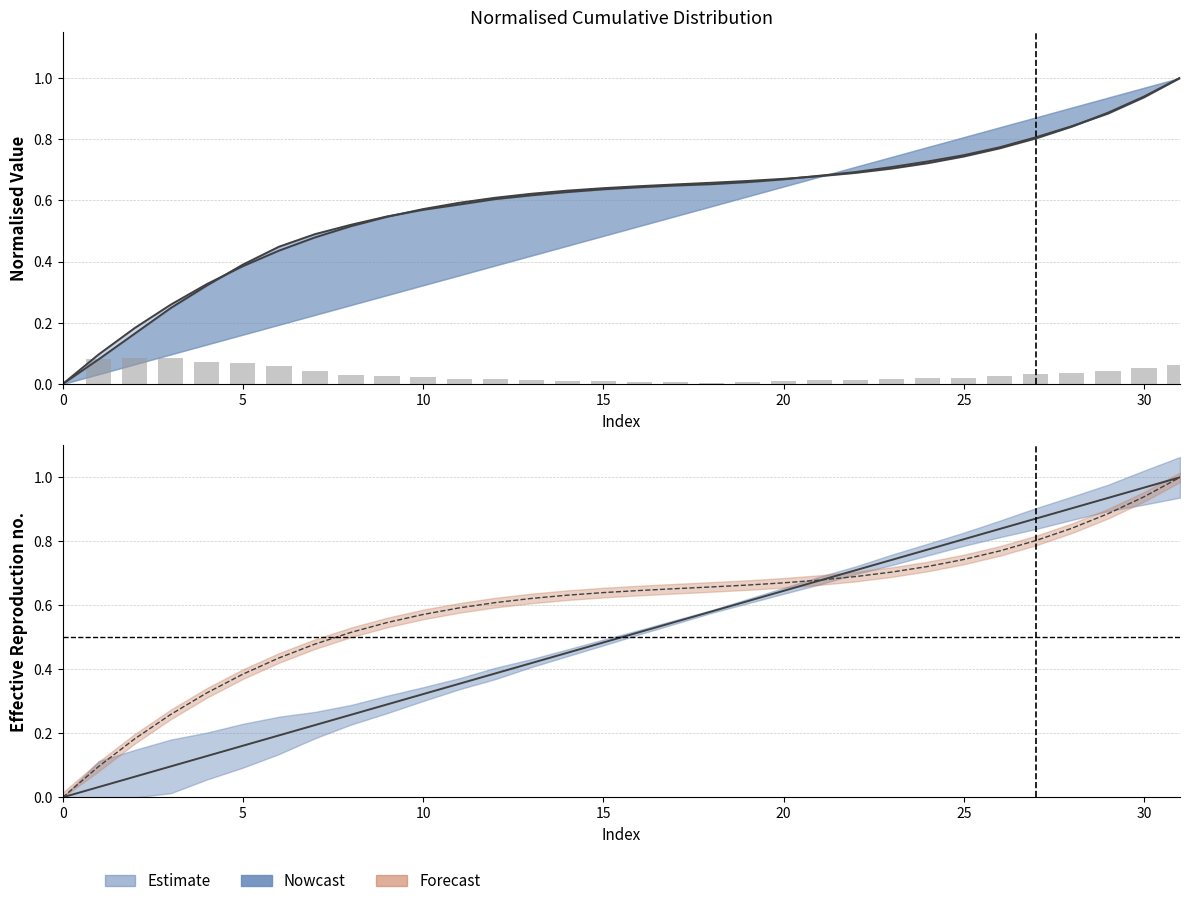

True or false: NormBounds has a value of 0.3 at 12.

False